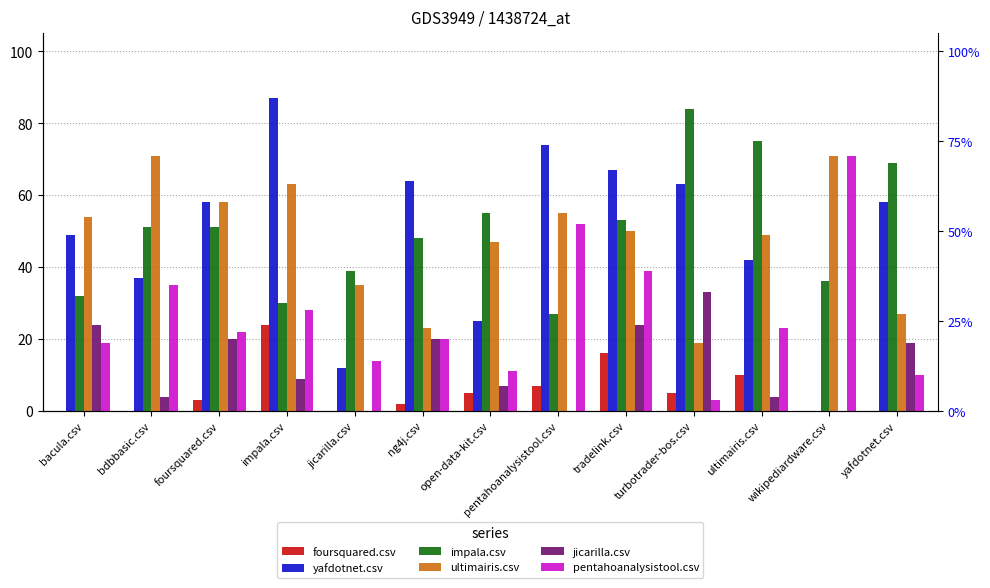

What is the sum of all pentahoanalysistool.csv values?

347.0